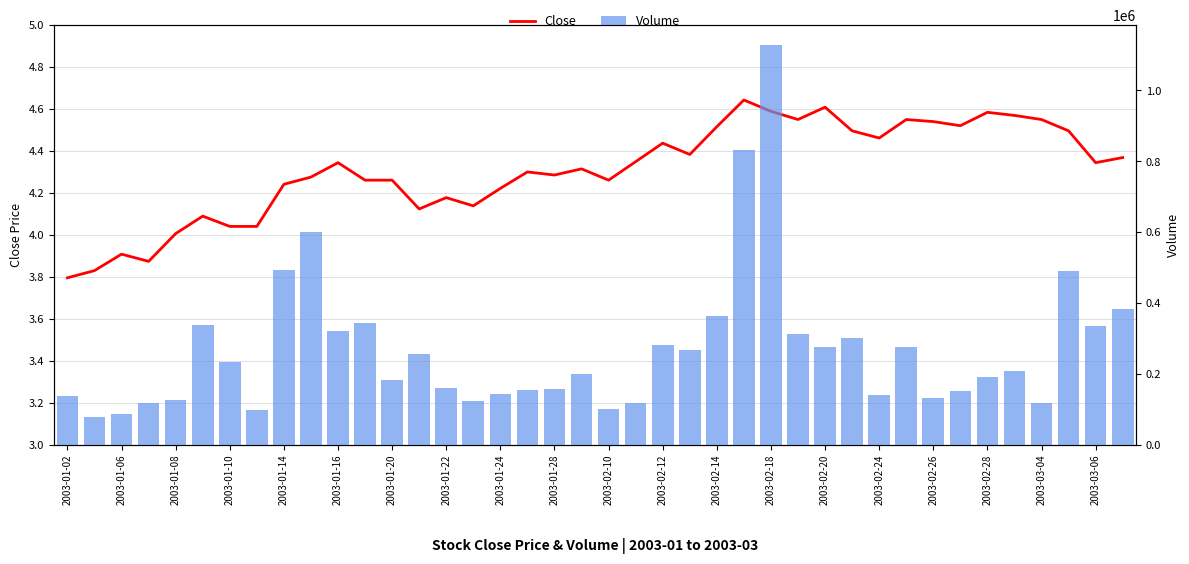

Which category has the lowest value across all series?

2003-01-02